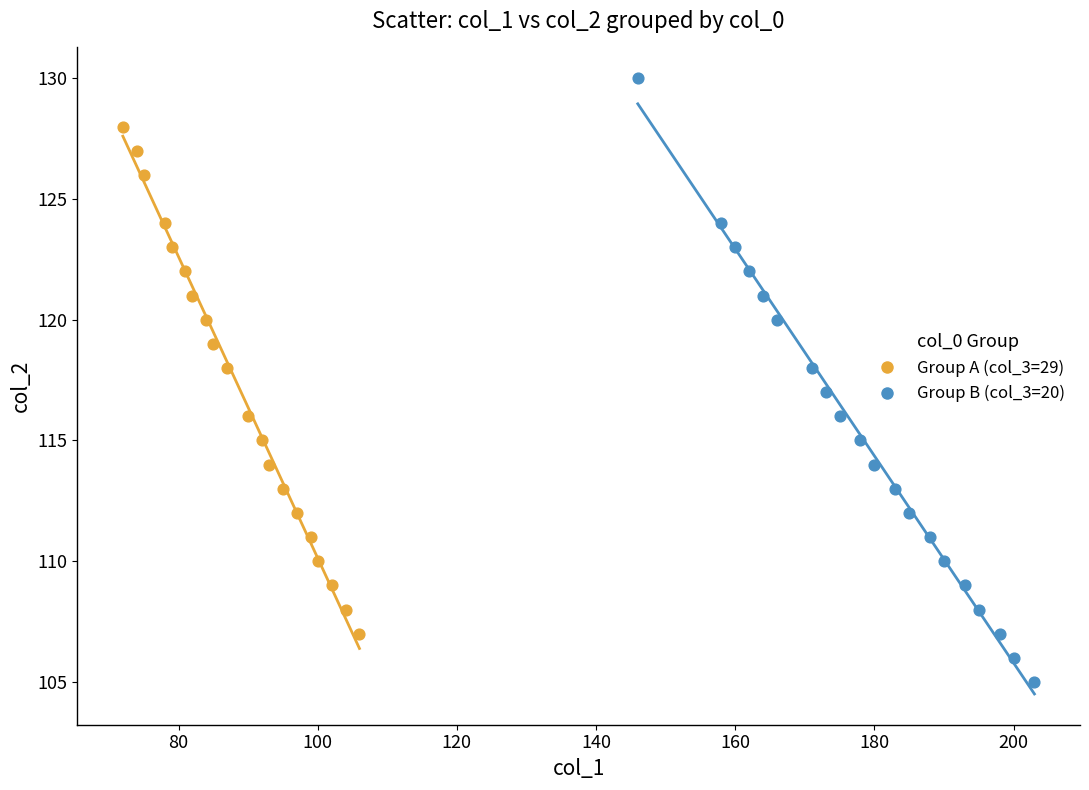

Which series reaches the minimum Y coordinate?

Group B (col_3=20)